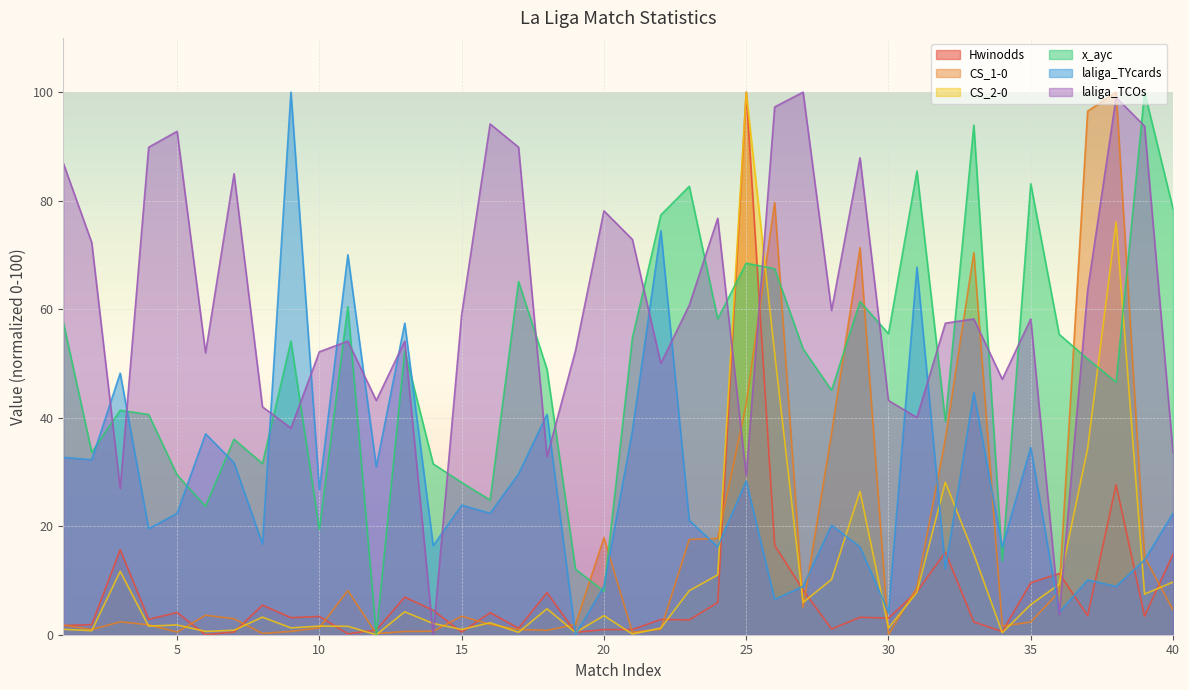

How many data points in laliga_TYcards are less than 22?

18